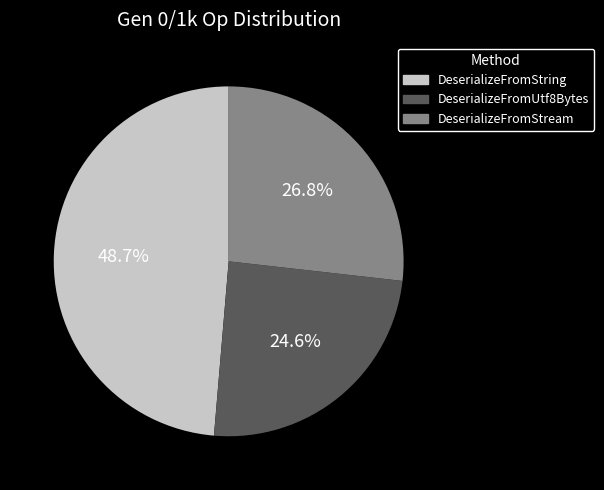

What percentage do DeserializeFromUtf8Bytes and DeserializeFromStream together represent?

51.3%